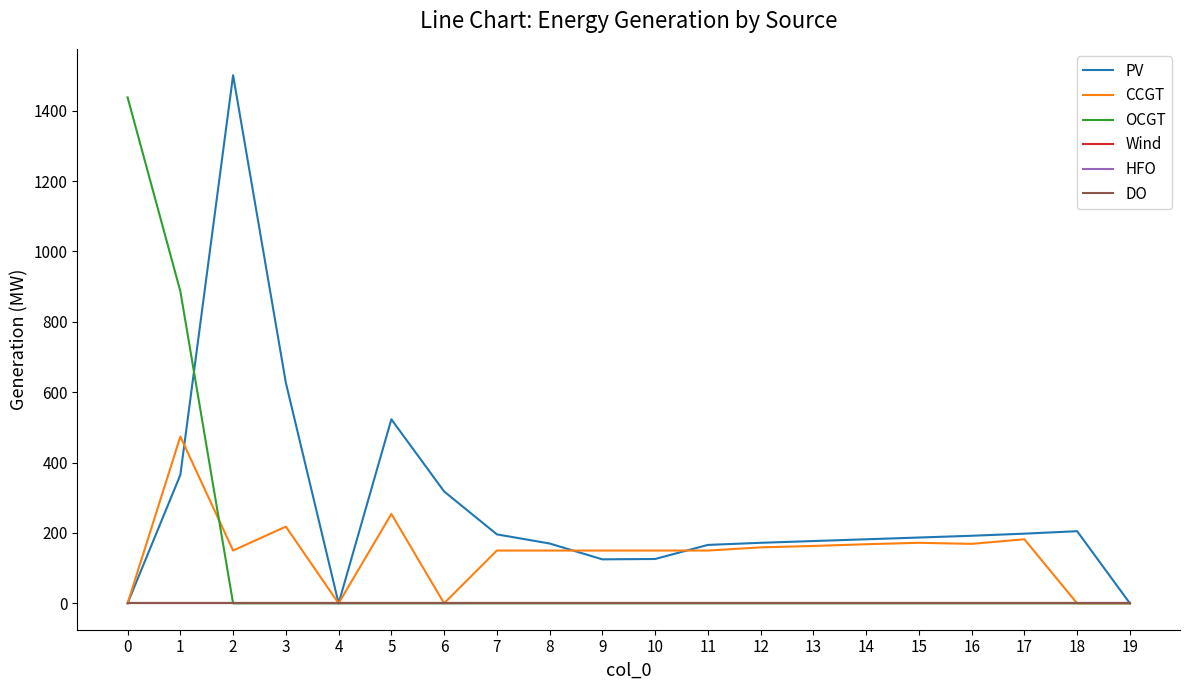

Read the PV value at 6.

318